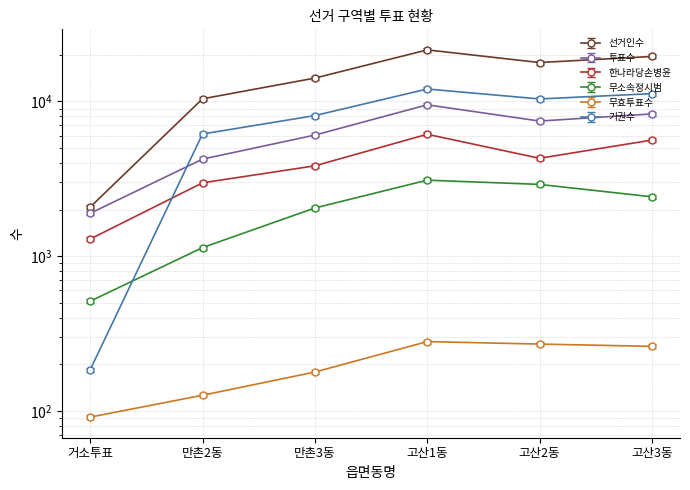

Which category has the highest value in the 기권수 series?

고산1동